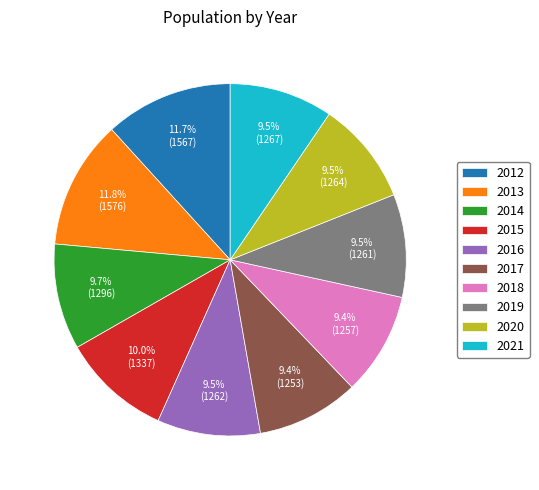

How many segments does this pie chart have?

10